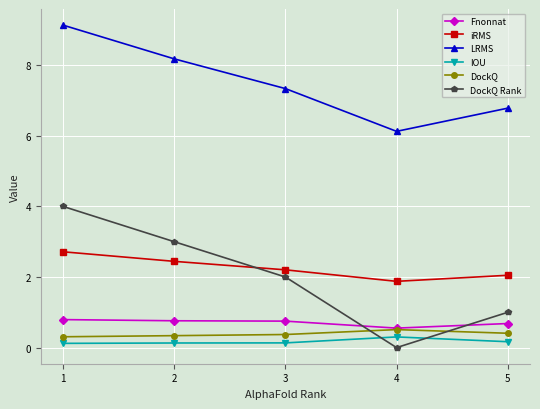

Is it true that IOU equals 0.1 at 3?

True